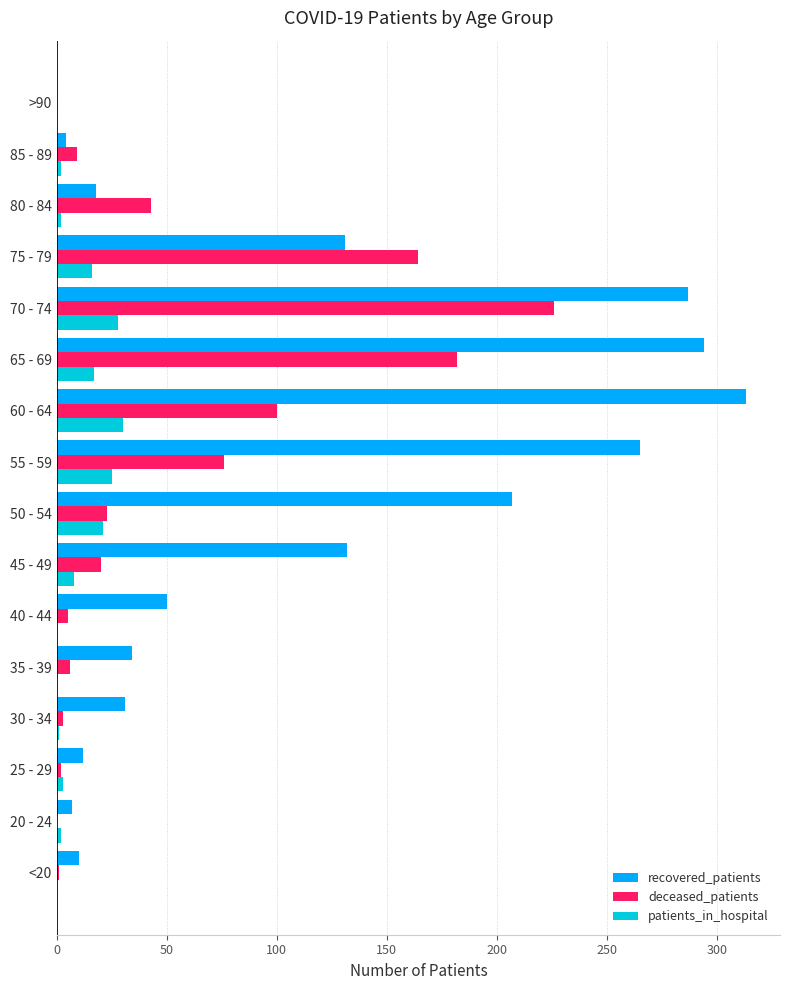

Which series has the widest spread of values?

recovered_patients